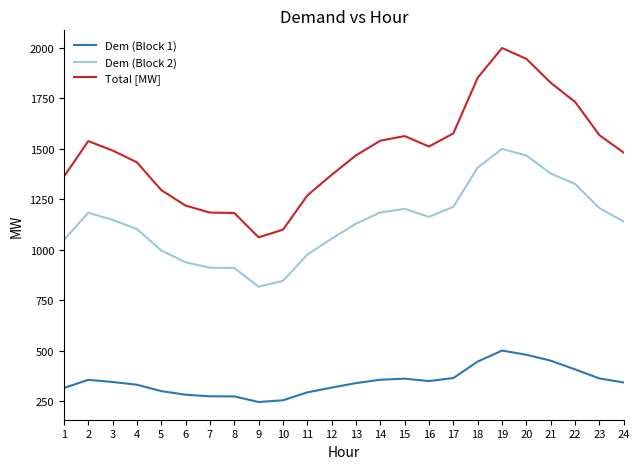

Which series has the widest spread of values?

Total [MW]